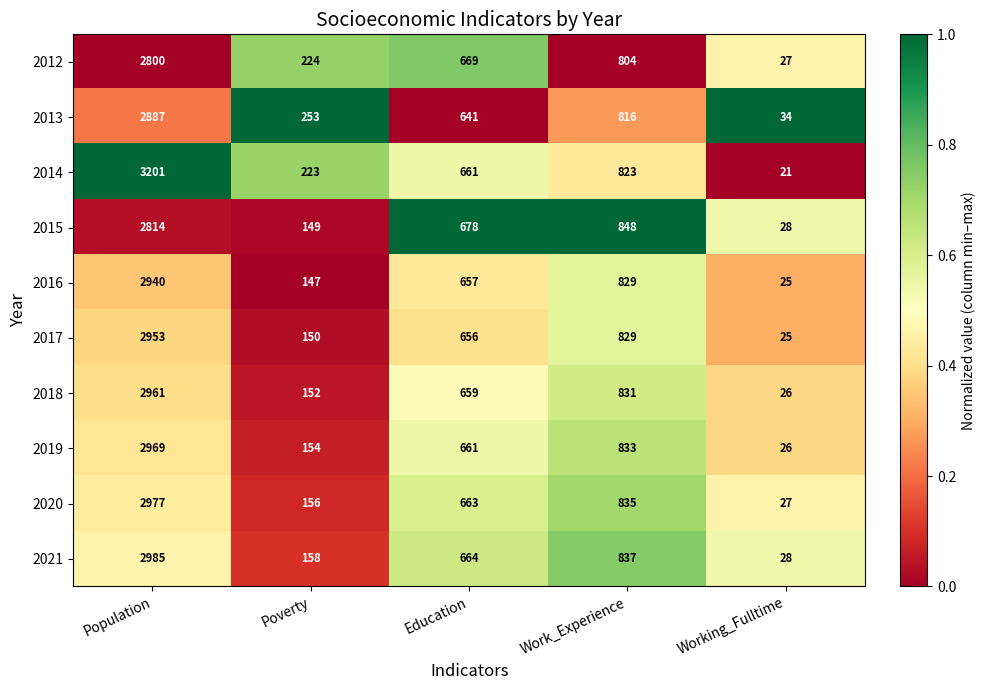

What is the spread (max minus min) of values at Work_Experience?

44